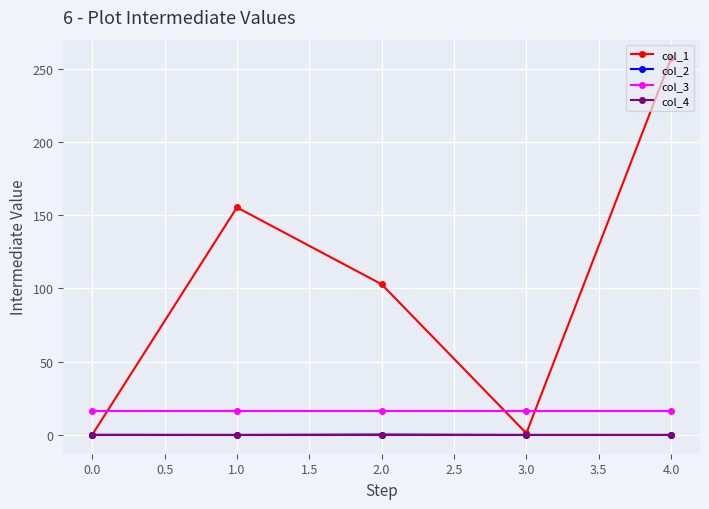

What is the smallest value displayed?

-0.1